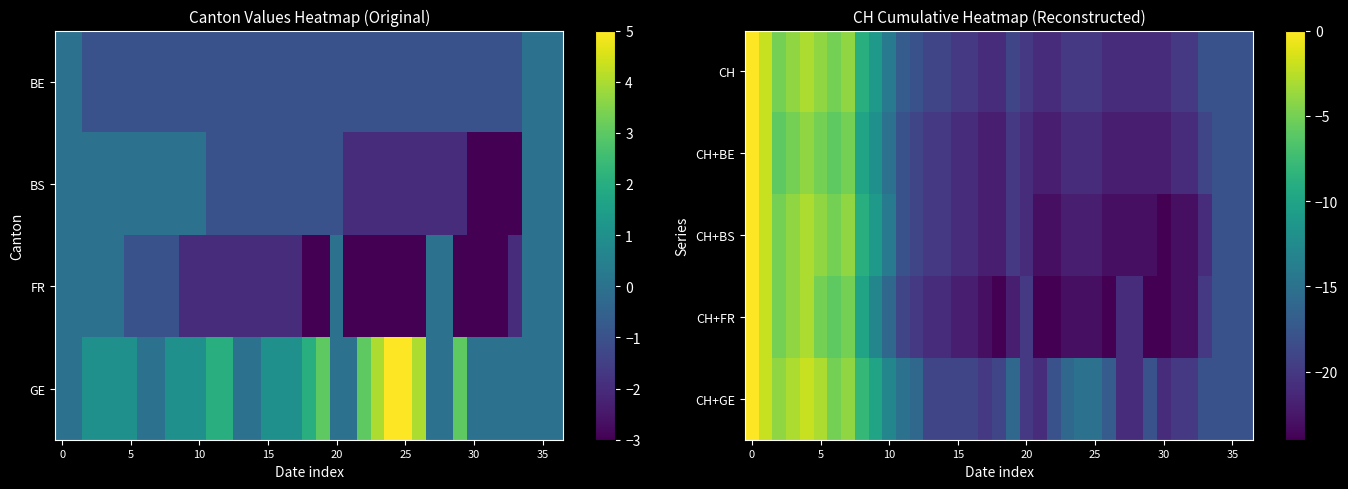

Is the value of row_0 at 31 greater than the value of row_2 at 20?

No